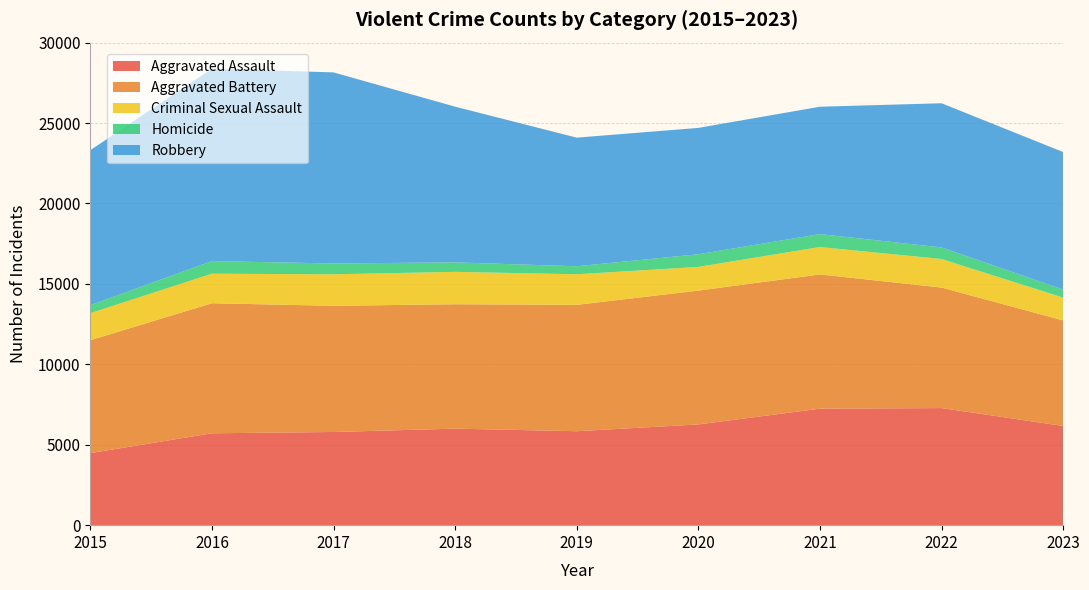

Reading right to left, list all the values displayed in this chart.

Aggravated Assault: 6167	7280	7242	6263	5841	6001	5793	5712	4480
Aggravated Battery: 6564	7493	8347	8320	7857	7735	7845	8086	7018
Criminal Sexual Assault: 1418	1776	1704	1474	1902	2013	1960	1836	1683
Homicide: 501	719	804	787	498	589	672	786	496
Robbery: 8549	8964	7918	7855	7995	9681	11880	11960	9638